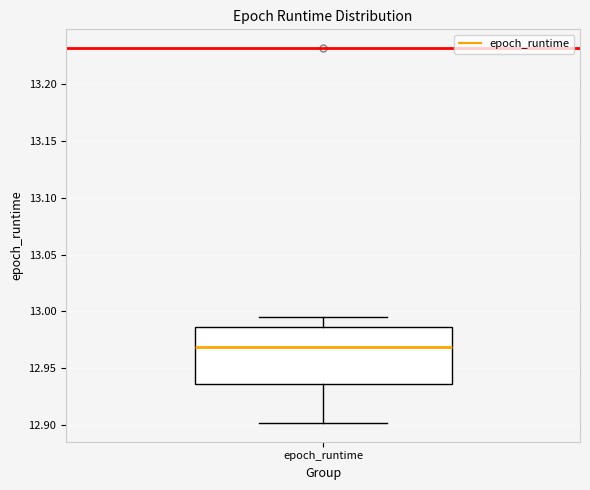

Transcribe this box plot: give where the median line is, the range the box spans, and where the two whiskers end, as read against the y-axis. The values are not printed on the chart, so give them approximately, as read against the axis.

median 12.970, box 12.935 to 12.985, whiskers 12.900 to 12.995